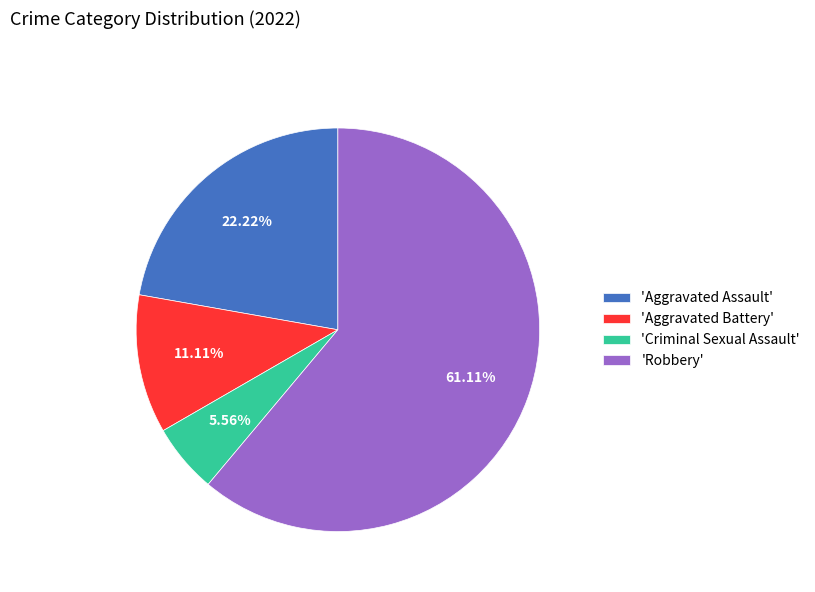

How many segments does this pie chart have?

4